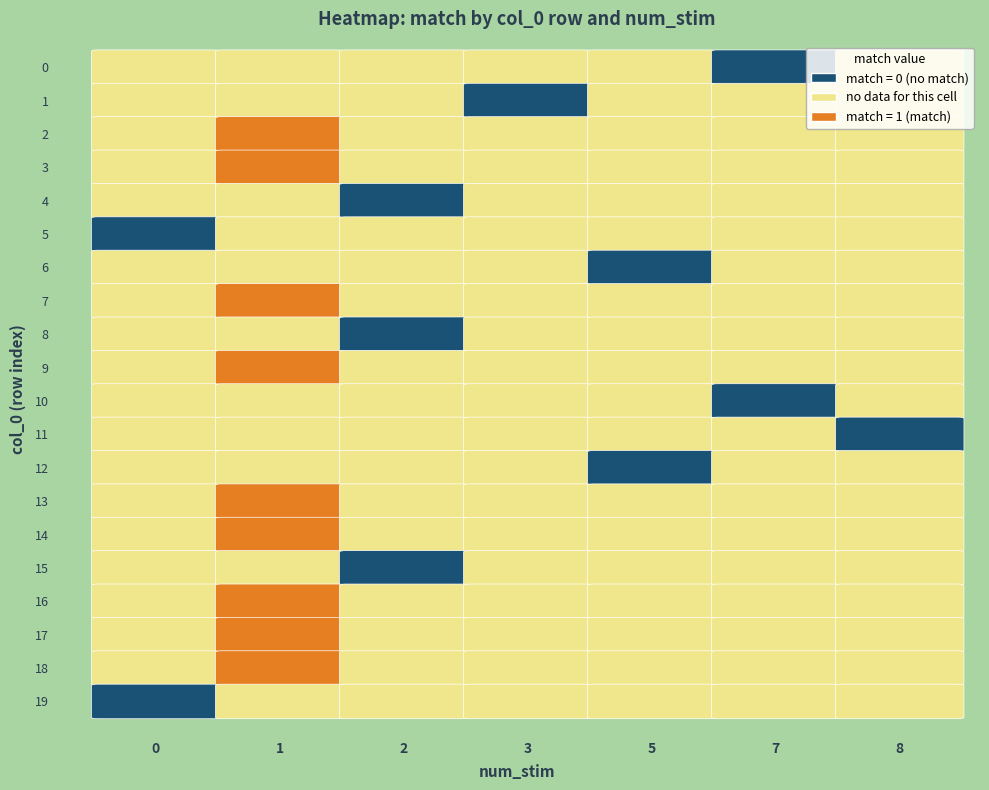

Is it true that num_stim_values equals 1 at 9?

True